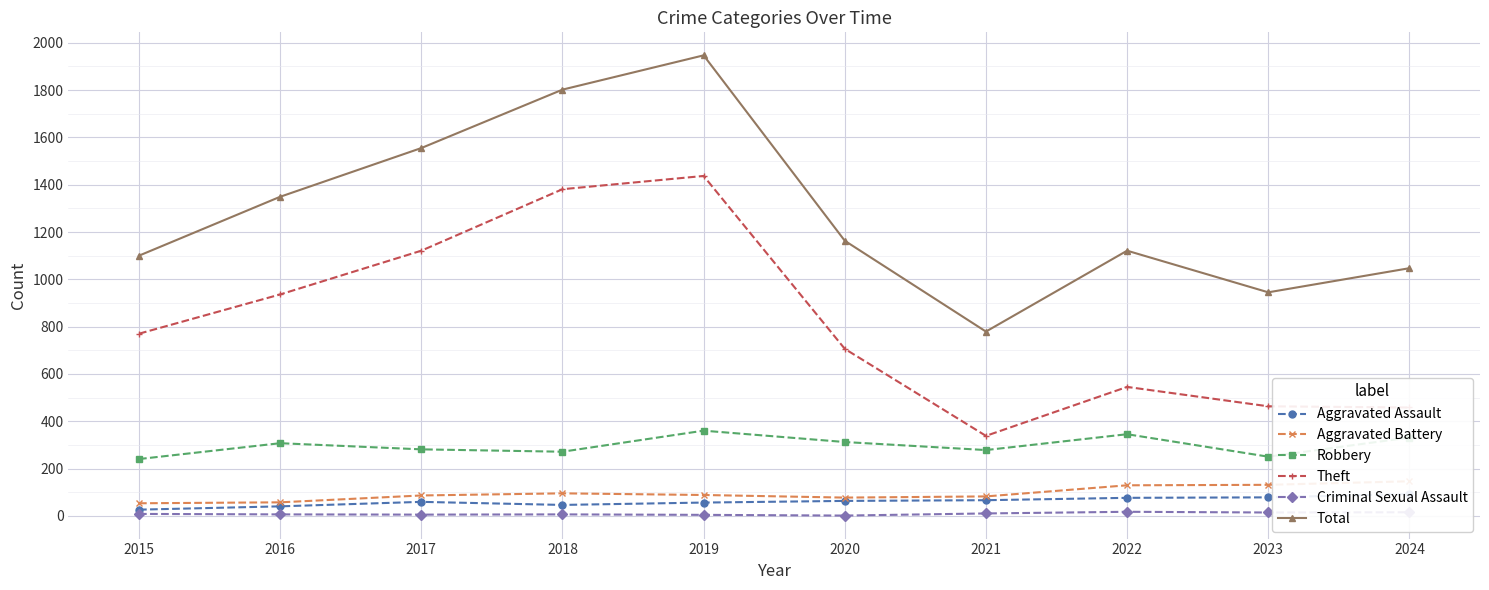

Which has a higher value, 2023 or 2024?

2024